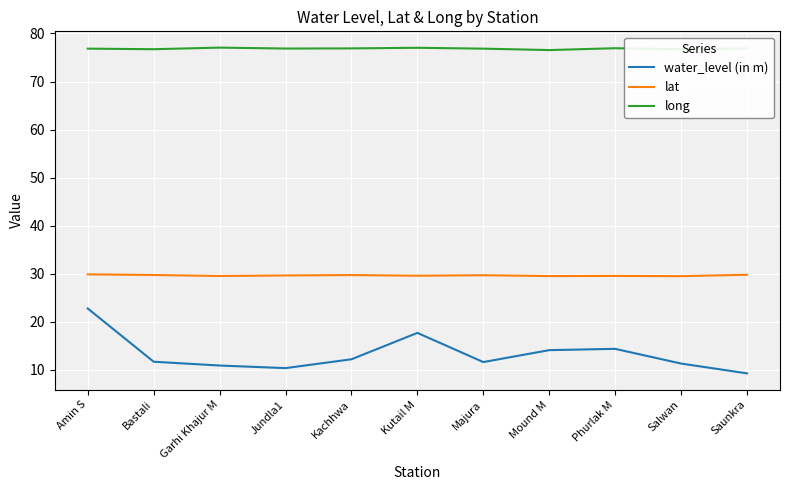

True or false: long and lat intersect in this chart.

False